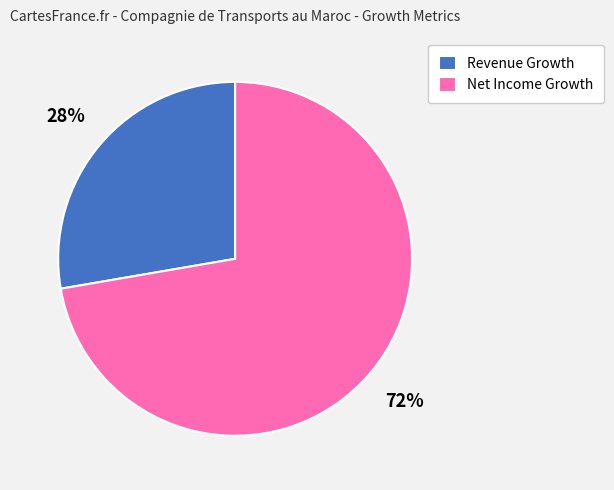

Count the number of slices in the pie.

2